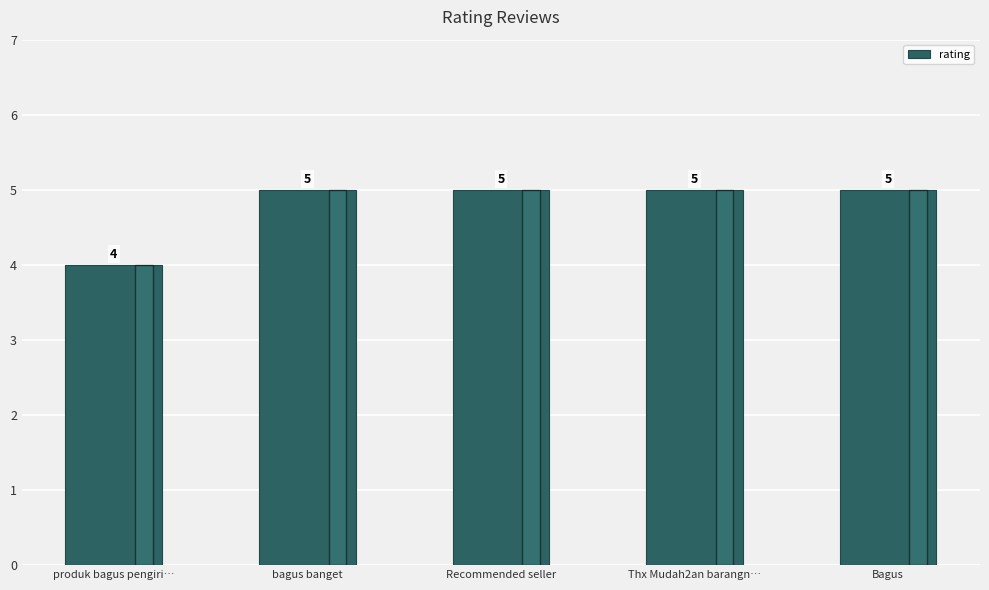

What is the sum of the values at produk bagus pengiri… and Bagus?

9